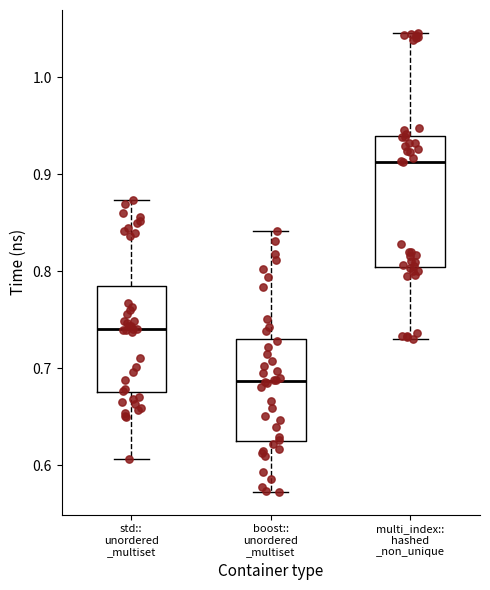

Reading left to right, read every box against the y-axis: the position of its median line, the range the box covers, and the ends of its whiskers. The values are not printed on the chart, so give them approximately, as read against the axis.

std:: unordered _multiset: median 0.74, box 0.67 to 0.78, whiskers 0.61 to 0.87
boost:: unordered _multiset: median 0.69, box 0.62 to 0.73, whiskers 0.57 to 0.84
multi_index:: hashed _non_unique: median 0.91, box 0.80 to 0.94, whiskers 0.73 to 1.05